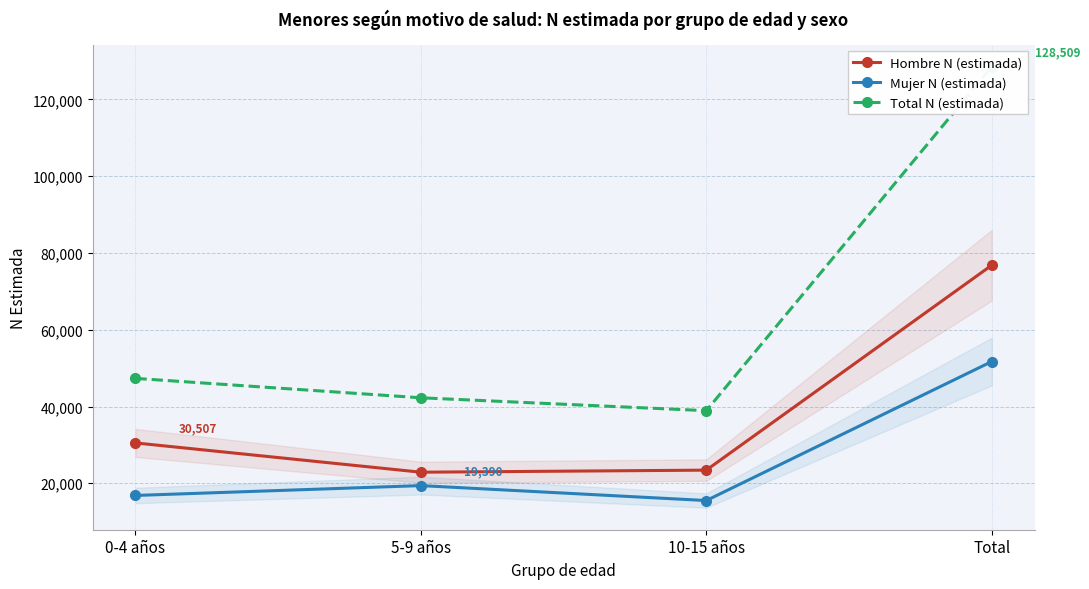

True or false: Total N (estimada) and Mujer N (estimada) intersect in this chart.

False